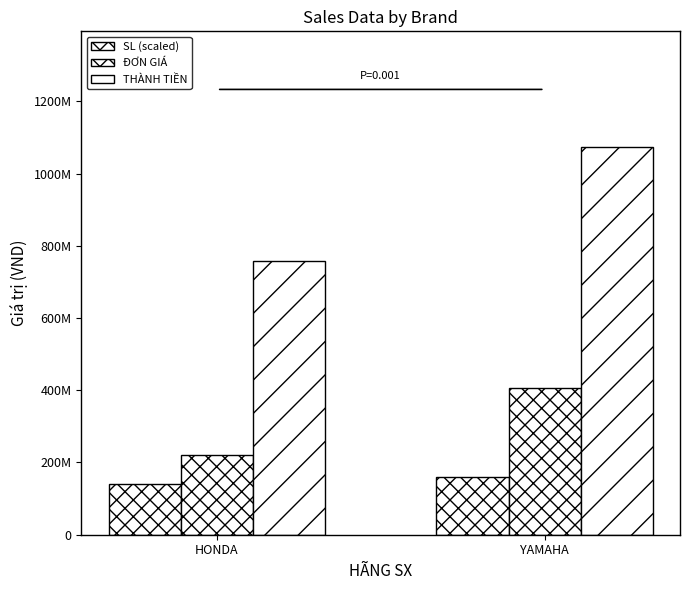

Between HONDA and YAMAHA, which series saw the biggest shift?

THÀNH TIỀN